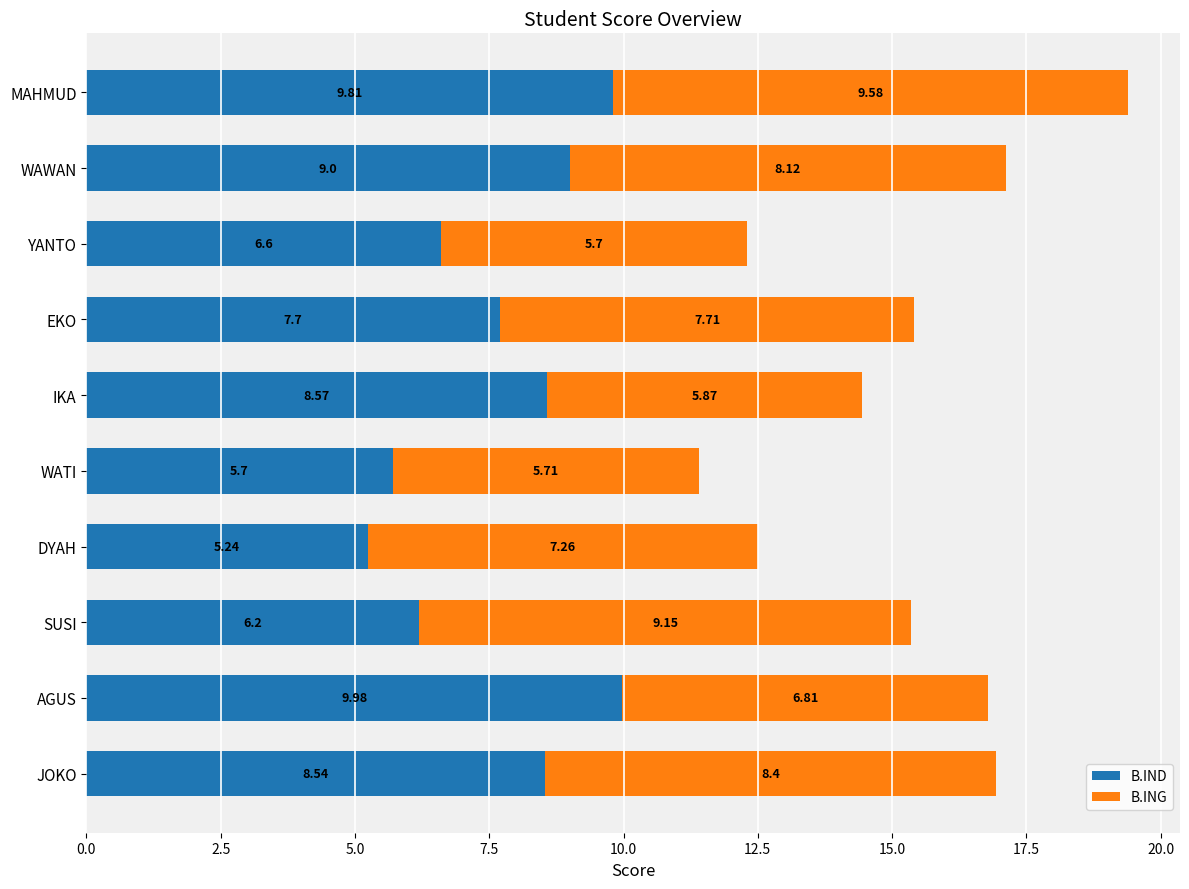

Where is B.IND nearest to the value 7?

YANTO